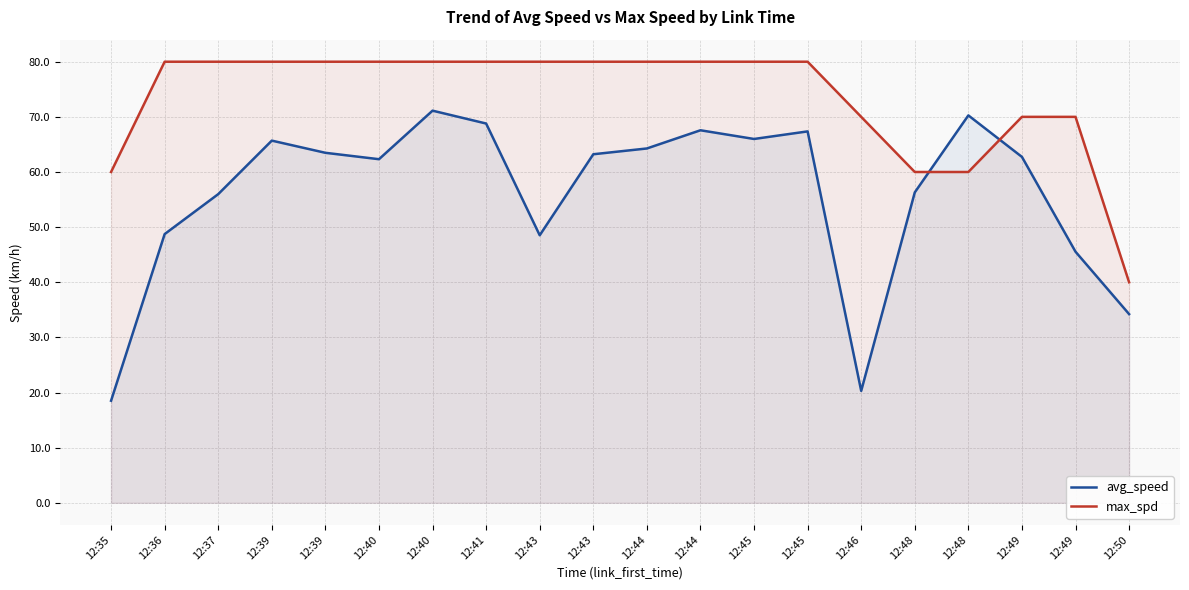

In avg_speed, how many points are lower than both neighbors (excluding endpoints)?

4